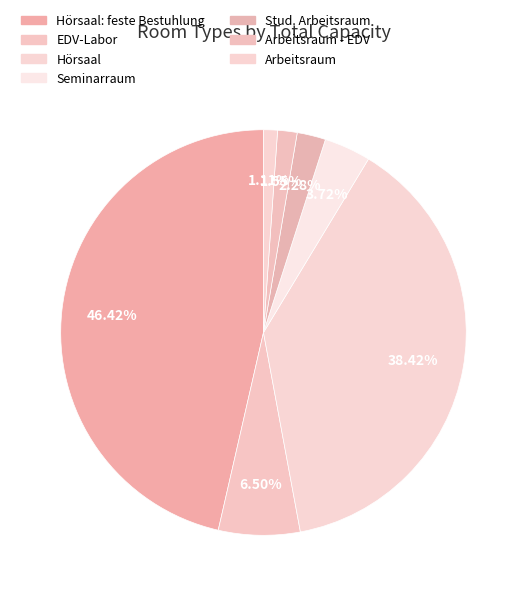

Count the number of slices in the pie.

7